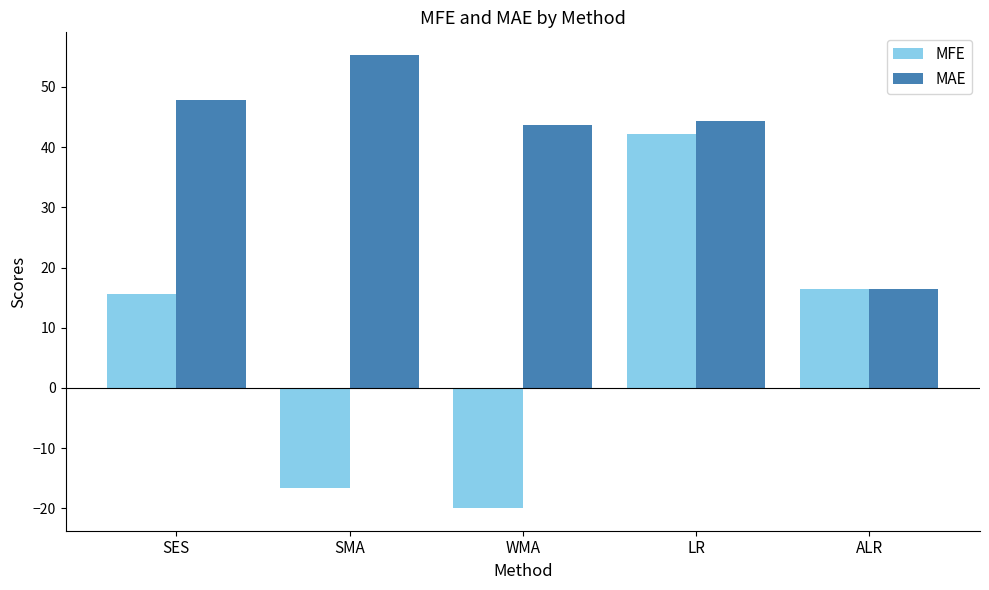

Reading left to right, extract all data points from this chart.

MFE: 15.6	-16.6	-19.9	42.2	16.5
MAE: 47.9	55.3	43.7	44.4	16.5